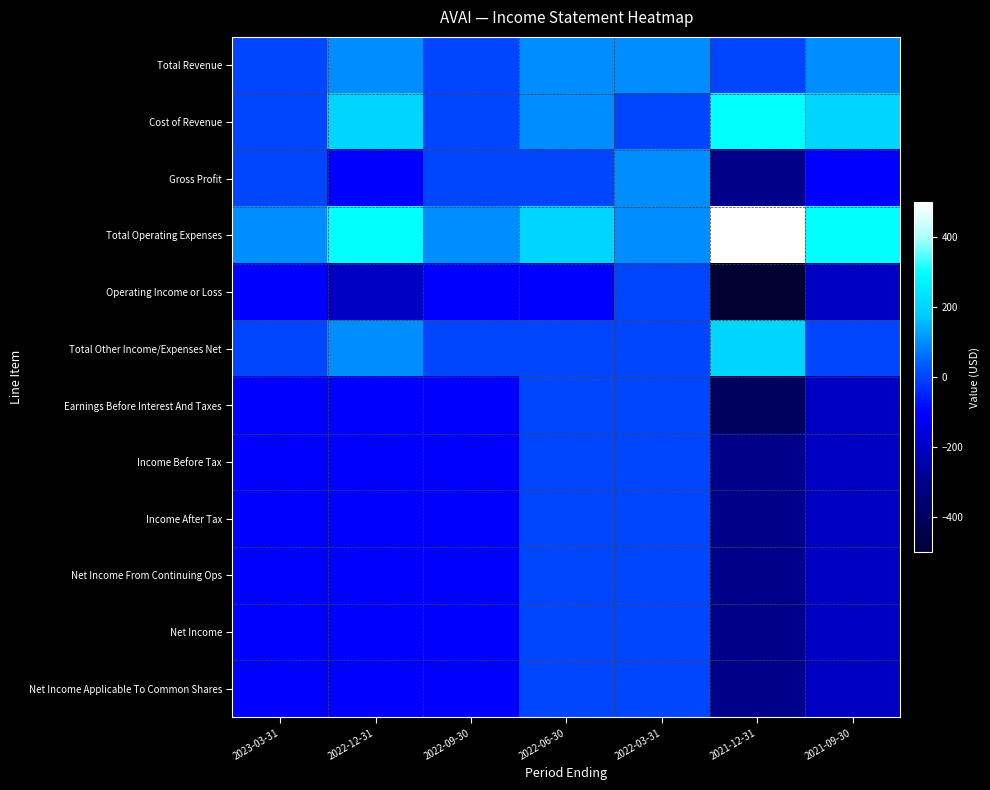

What is the spread (max minus min) of values at 2022-09-30?

200